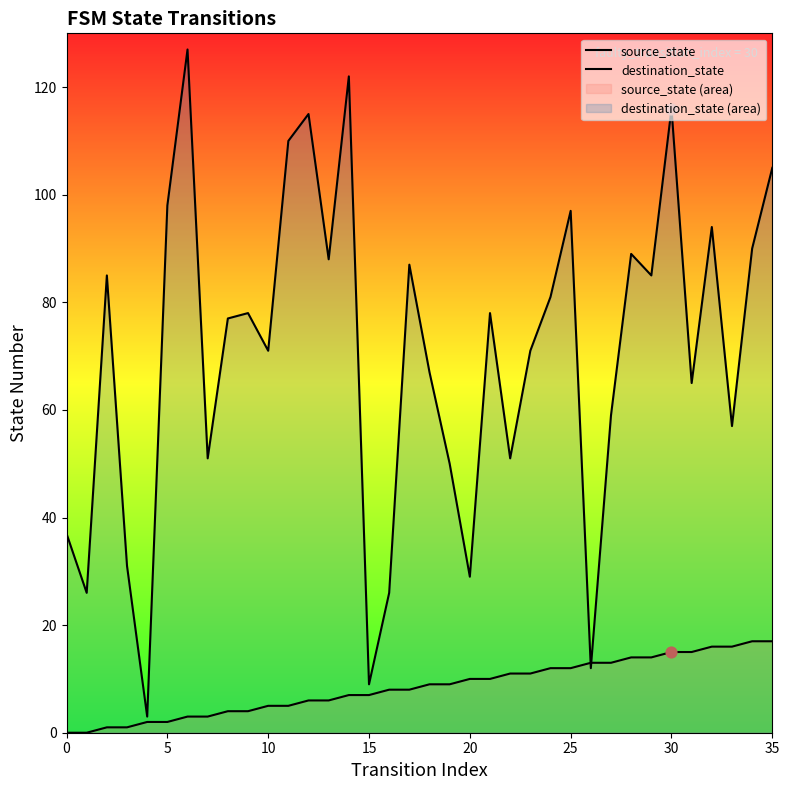

What are all the series names shown in the legend?

source_state, destination_state